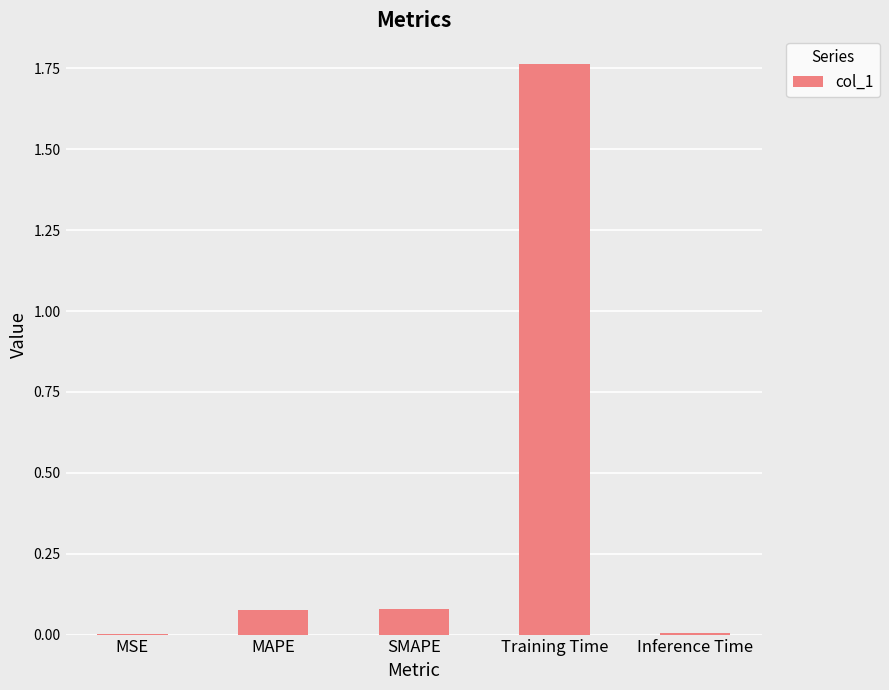

The chart shows a value of 0.0 at Inference Time. True or false?

True